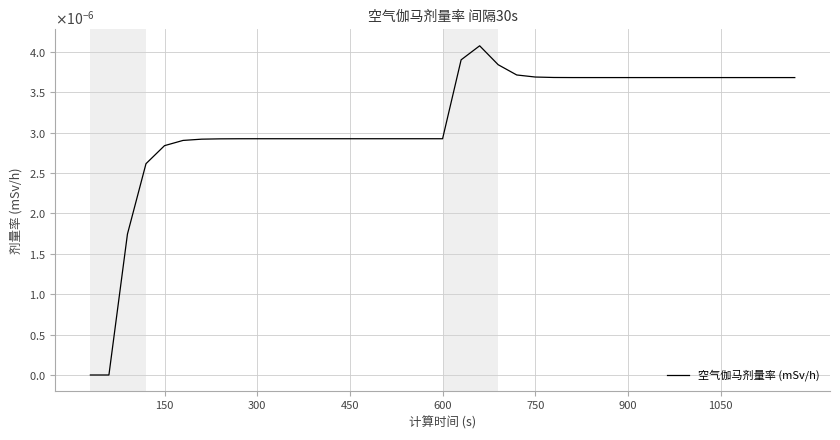

What is the label of the 39th point from the right?

150